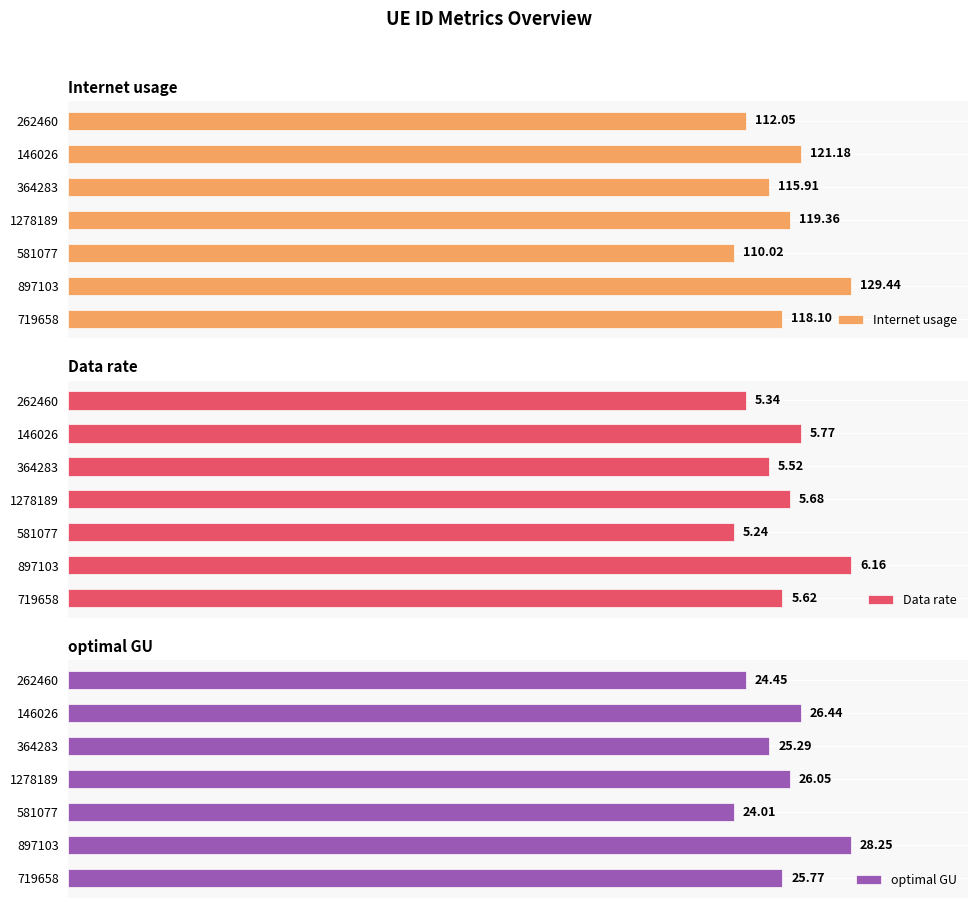

Rank the categories by Internet usage value from lowest to highest.

581077, 262460, 364283, 719658, 1278189, 146026, 897103